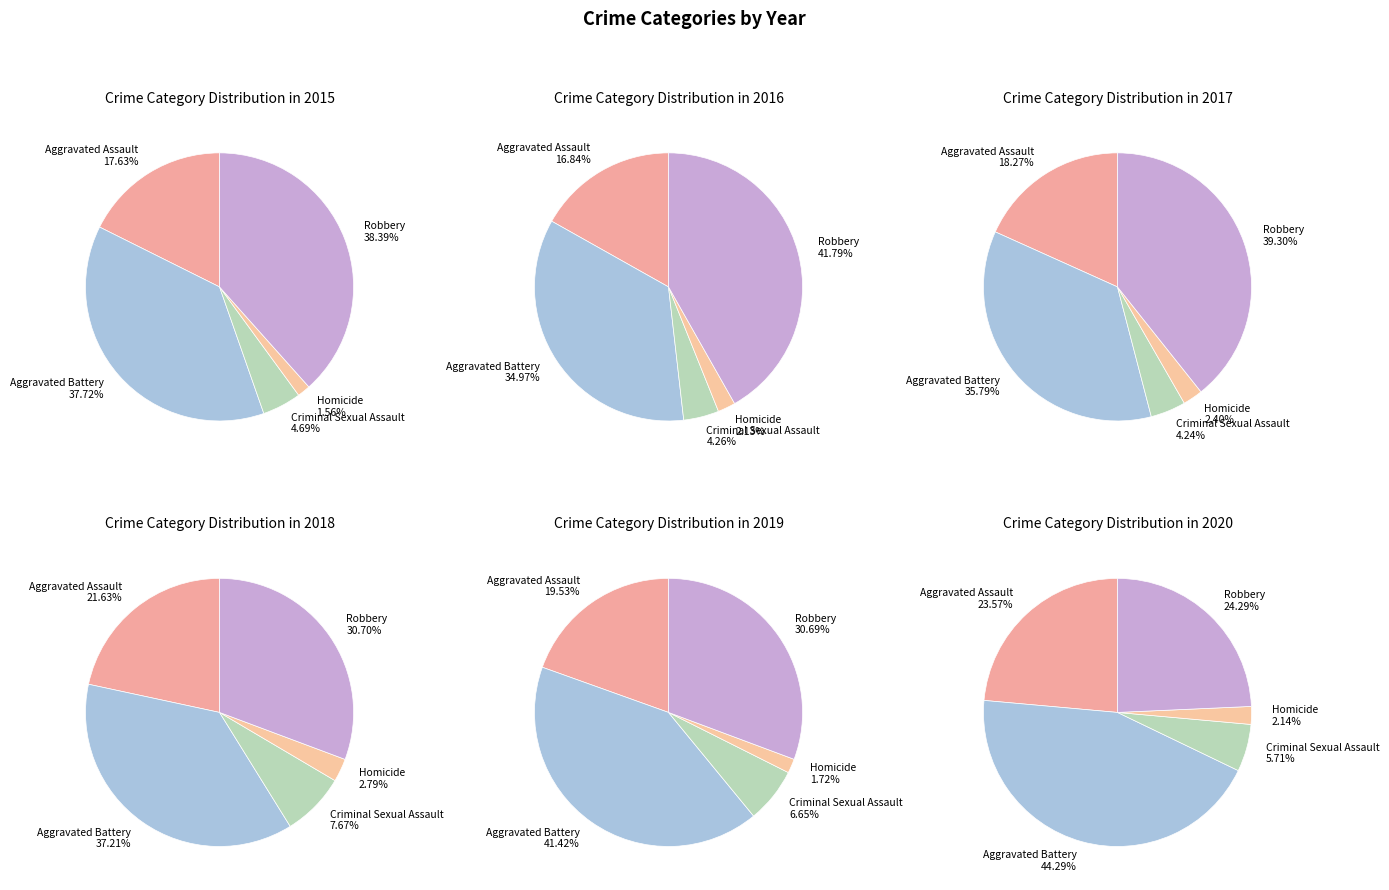

Approximately how many times larger is the value at Robbery compared to Homicide?

24.6